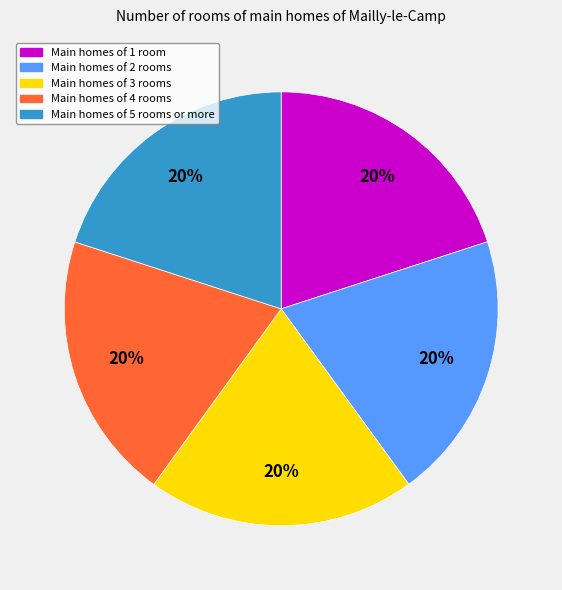

Is it true that Main homes of 5 rooms or more is 10% of the pie?

False